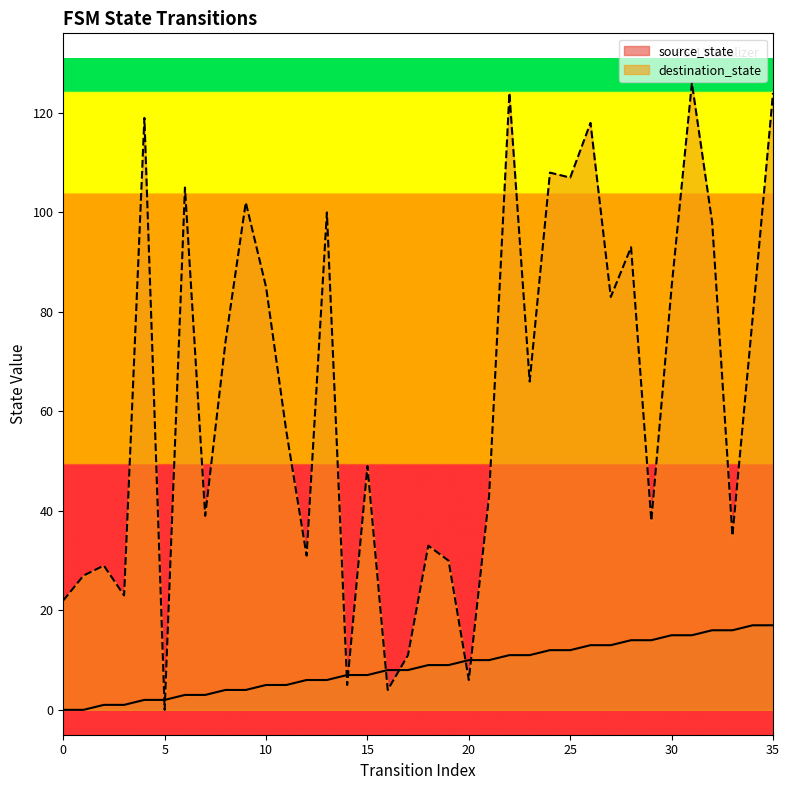

Where is destination_state nearest to the value 63?

23